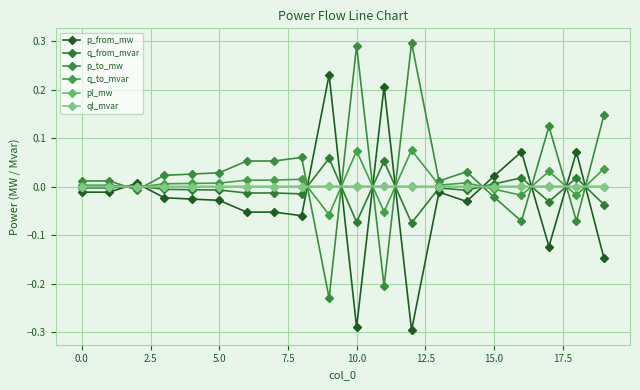

Does the chart have visible grid lines?

Yes